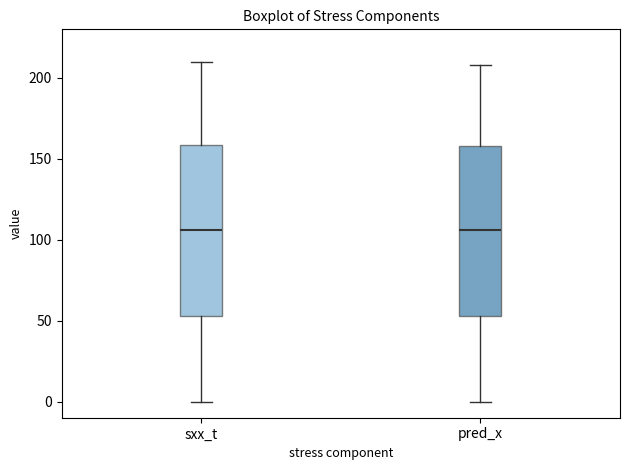

Reading left to right, transcribe this box plot: for each box, give where its median line is, the range the box spans, and where its two whiskers end, as read against the y-axis. The values are not printed on the chart, so give them approximately, as read against the axis.

sxx_t: median 105, box 55 to 160, whiskers 0 to 210
pred_x: median 105, box 55 to 160, whiskers 0 to 210